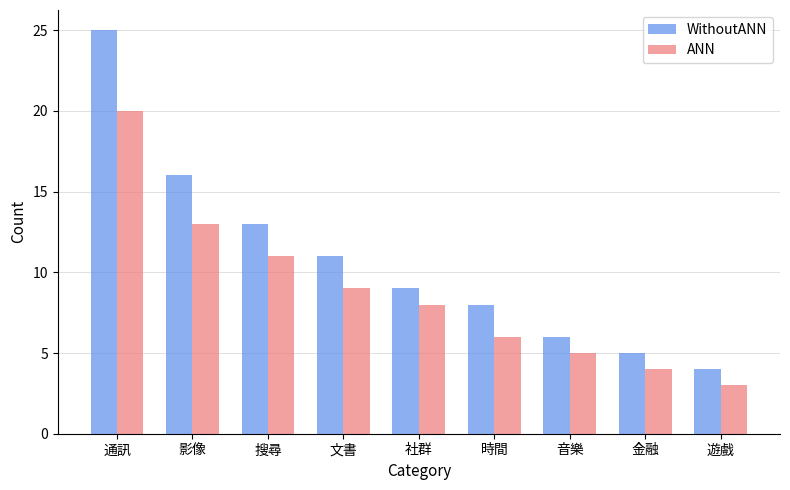

What are all the series names shown in the legend?

WithoutANN, ANN